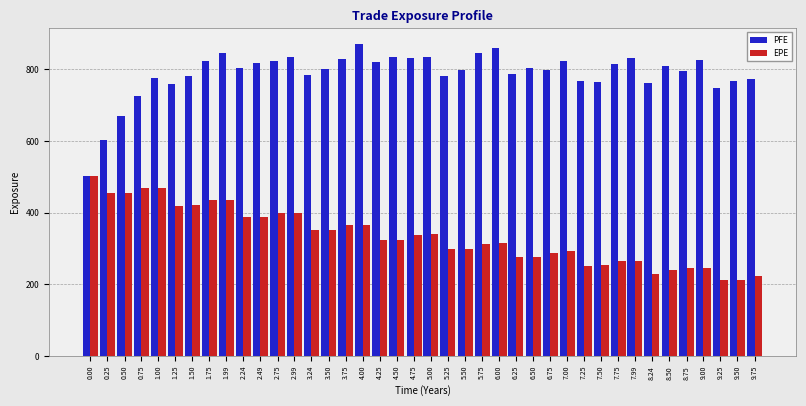

Which series changed the most between 3.75 and 9.00?

EPE